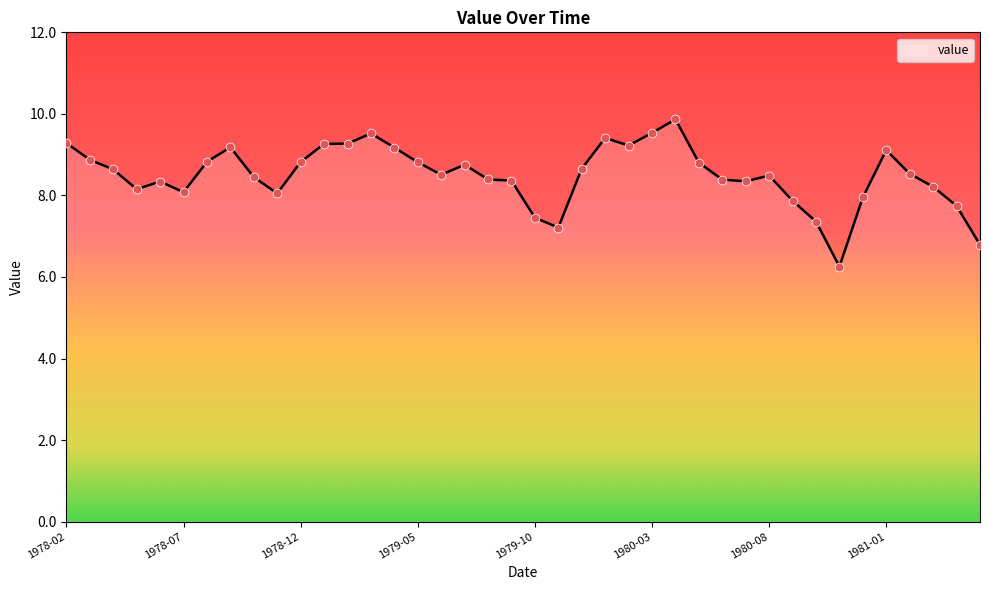

What is the maximum value shown in the chart?

9.9